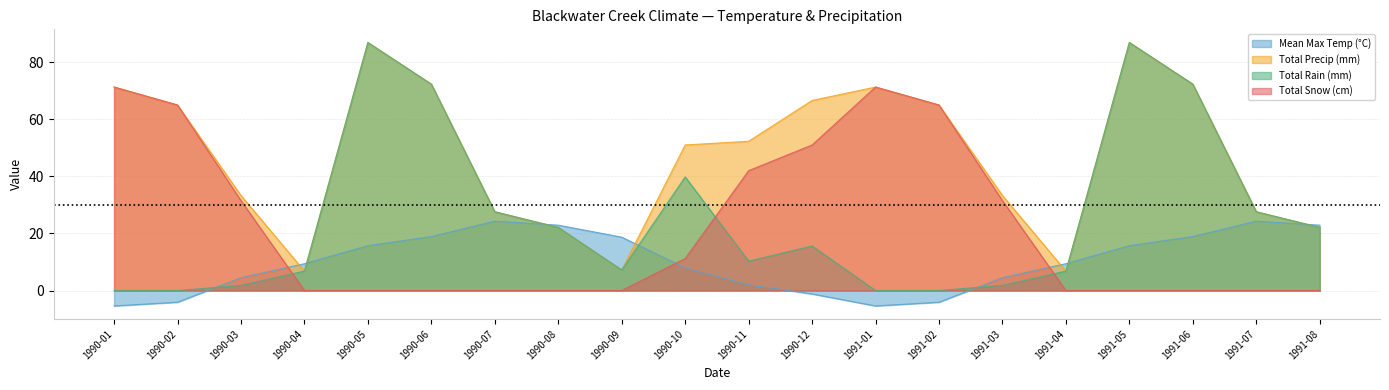

At how many categories does at least one series exceed -1?

20